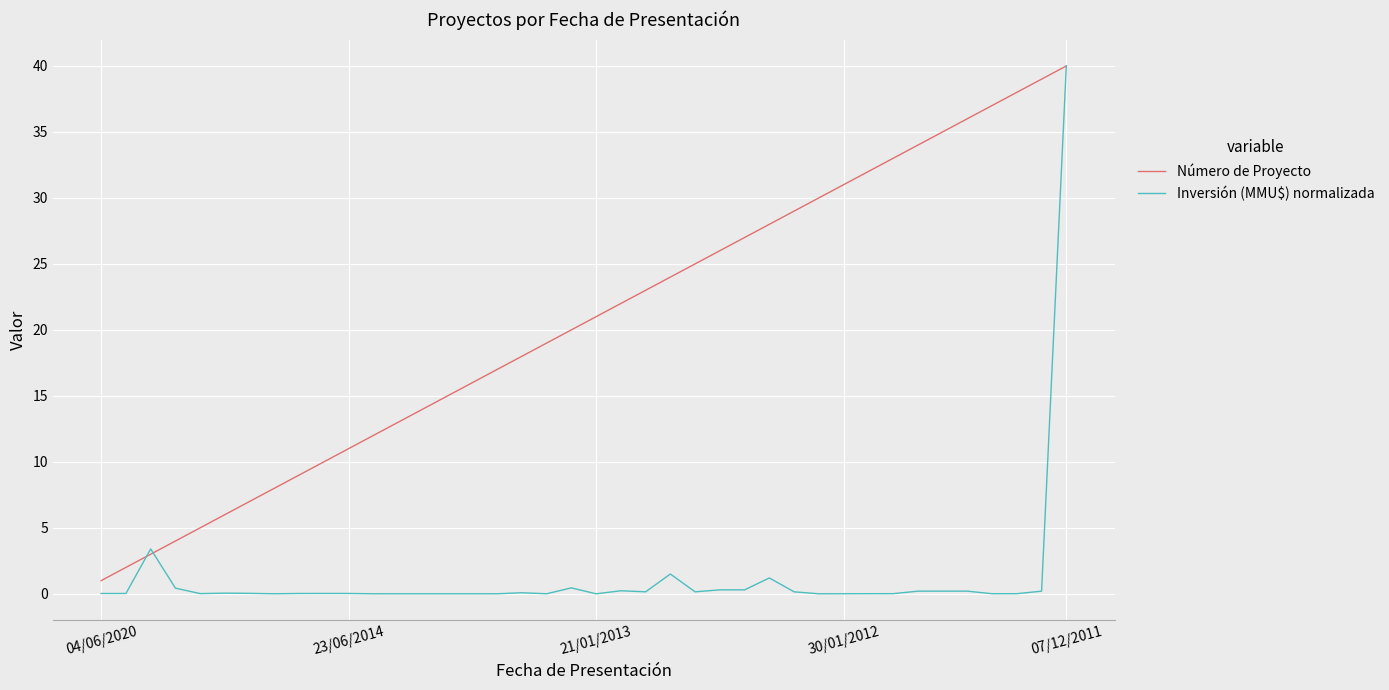

List the series in order of their overall mean, highest first.

Número de Proyecto, Inversión (MMU$) normalizada